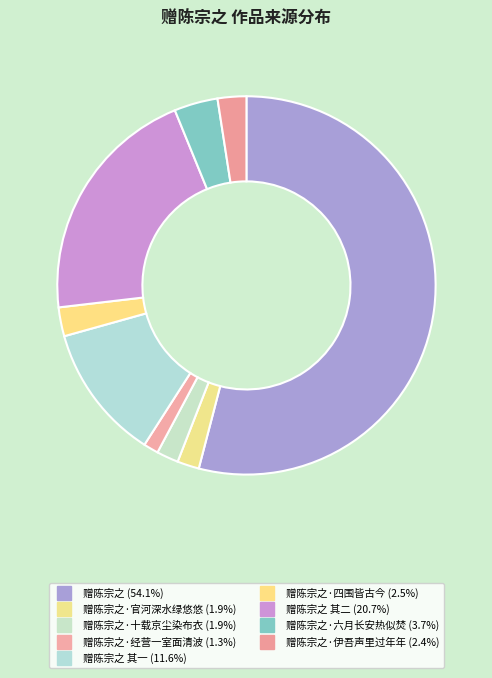

Count the number of slices in the pie.

9